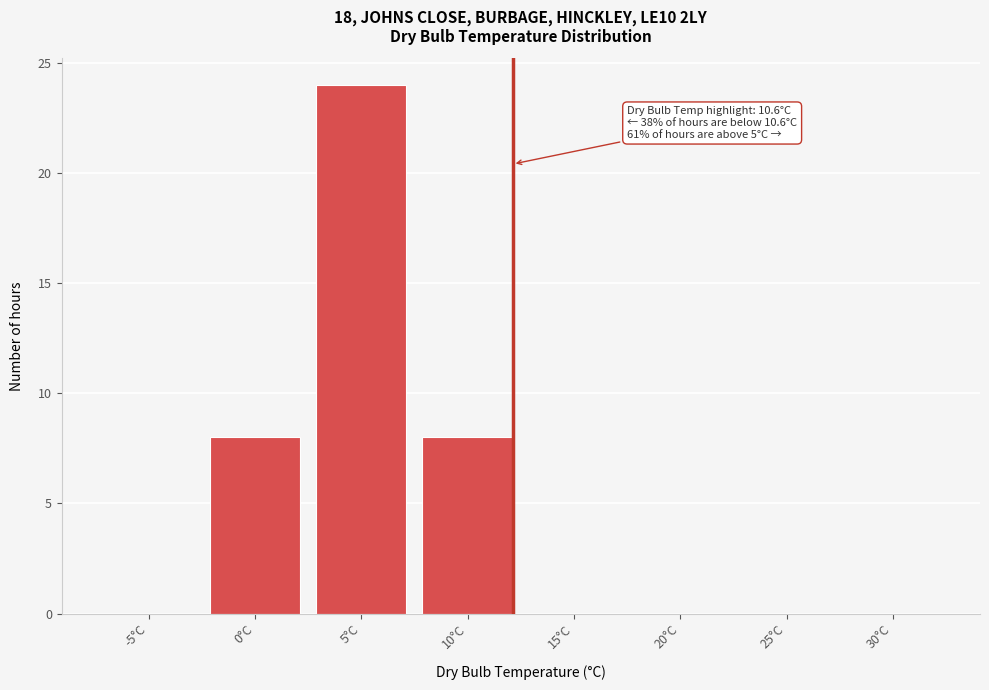

Reading left to right, list all the values displayed in this chart.

-5°C=0	0°C=8	5°C=24	10°C=8	15°C=0	20°C=0	25°C=0	30°C=0